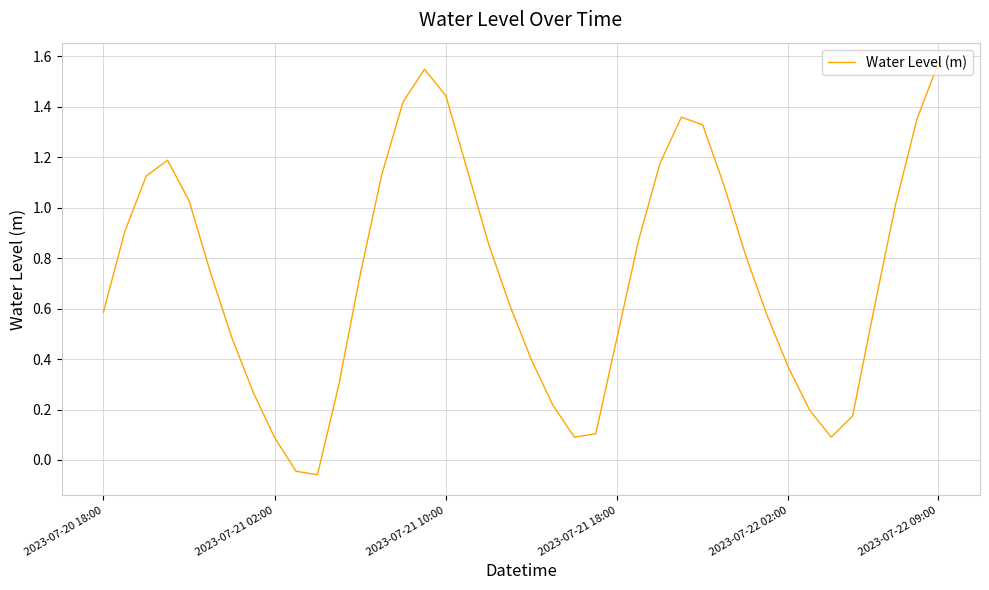

Is this an area chart (filled region under the line)?

No